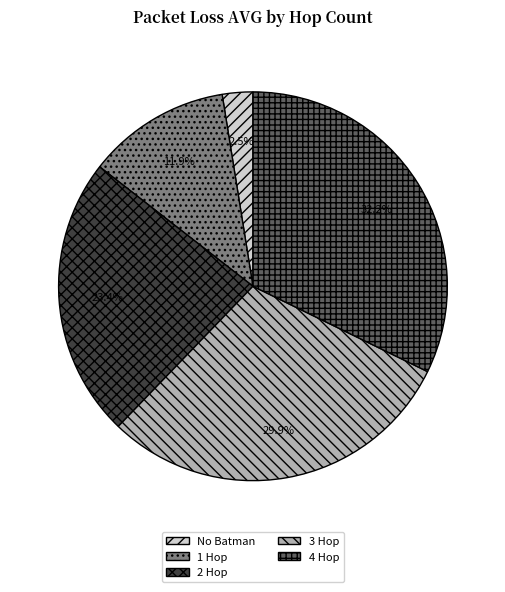

To the nearest percent, what is the average slice percentage?

20%